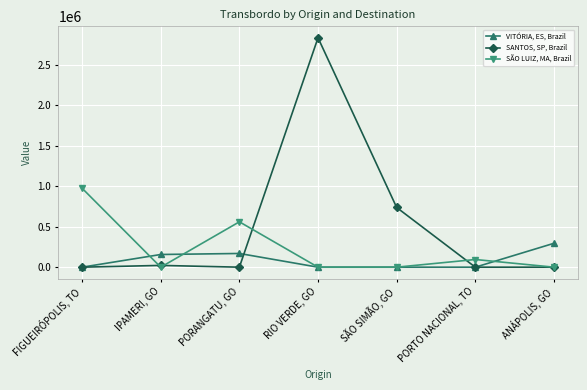

How many lines are shown in the chart?

3